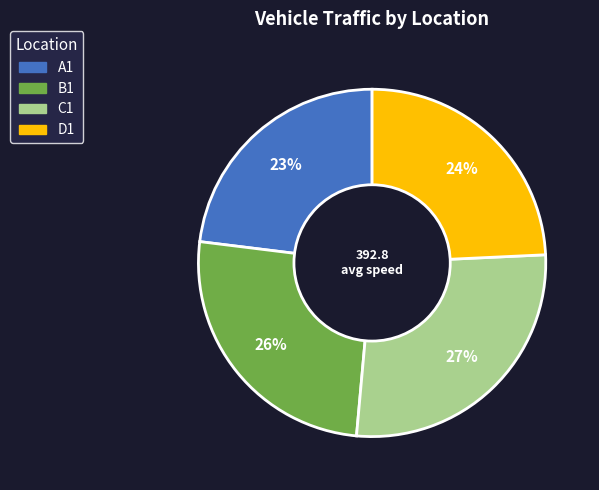

To the nearest percent, what is the average slice percentage?

25%